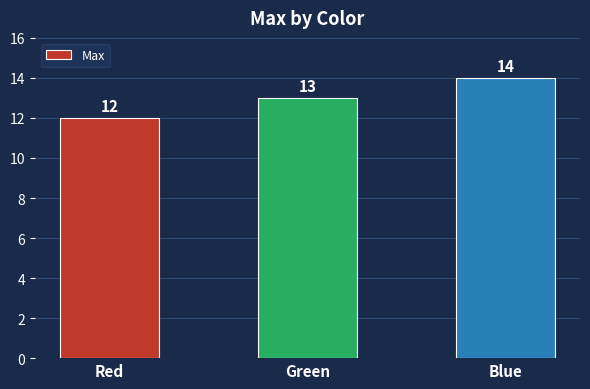

What is the value of the 1st bar from the left?

12